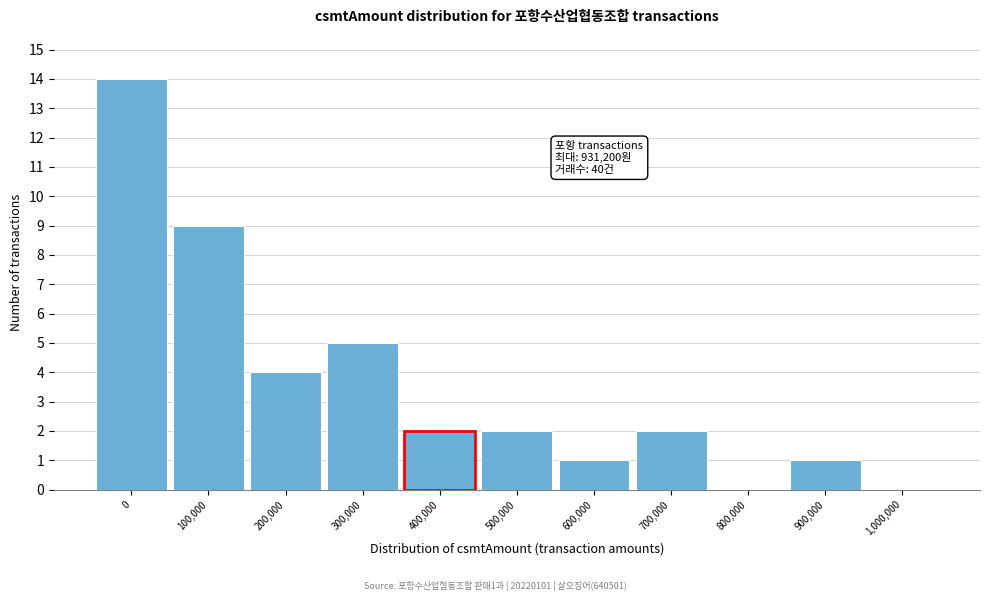

Reading left to right, list all the values displayed in this chart.

0=14	100,000=9	200,000=4	300,000=5	400,000=2	500,000=2	600,000=1	700,000=2	800,000=0	900,000=1	1,000,000=0